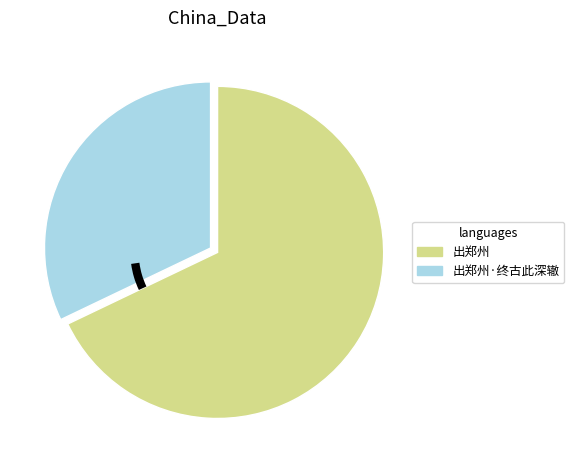

Does 出郑州 account for over 50% of the chart?

Yes